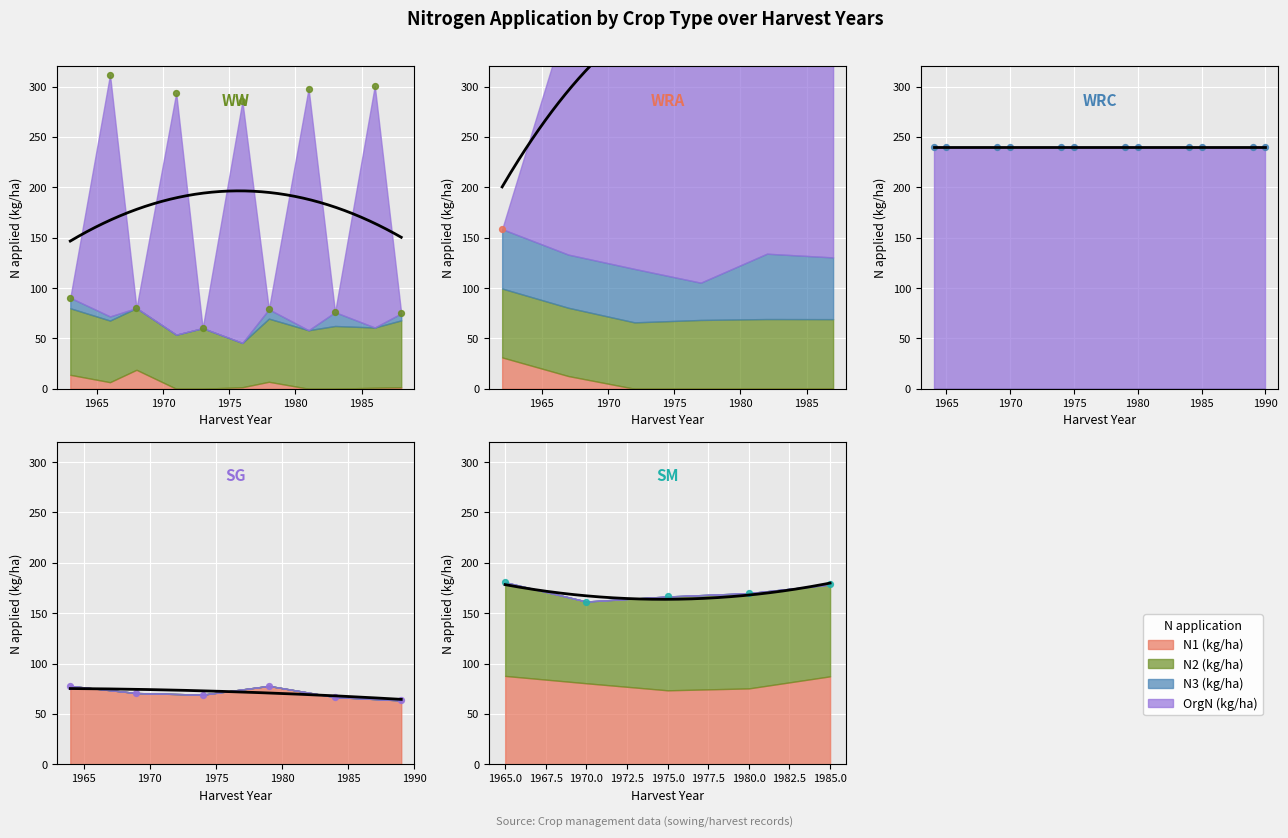

What is the total value across all series at 3?

77.8